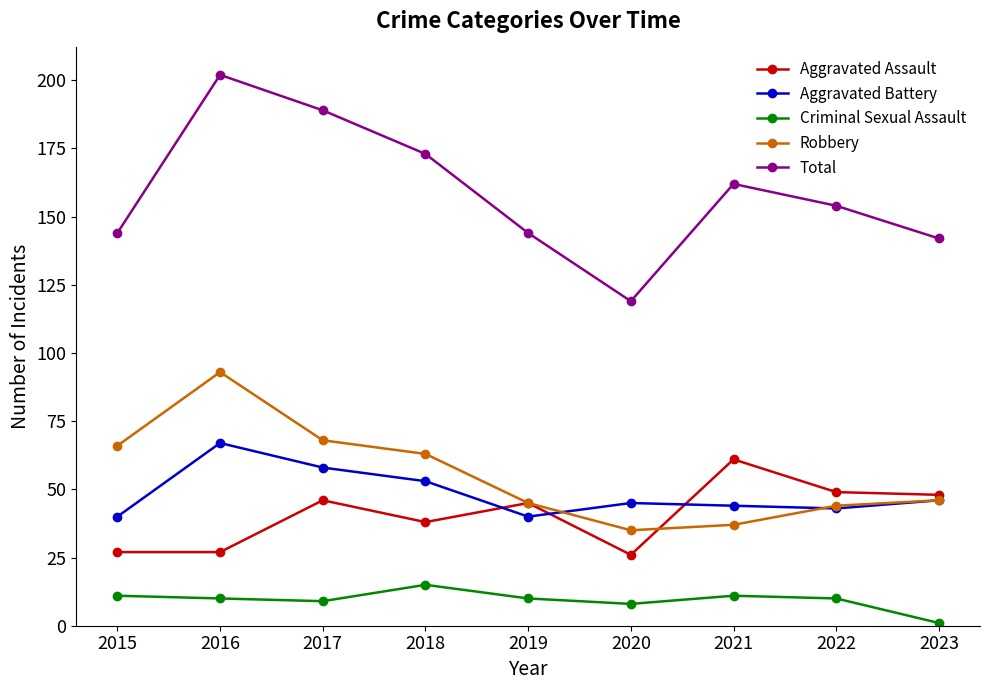

Rank the series at 2016 from lowest to highest value.

Criminal Sexual Assault, Aggravated Assault, Aggravated Battery, Robbery, Total